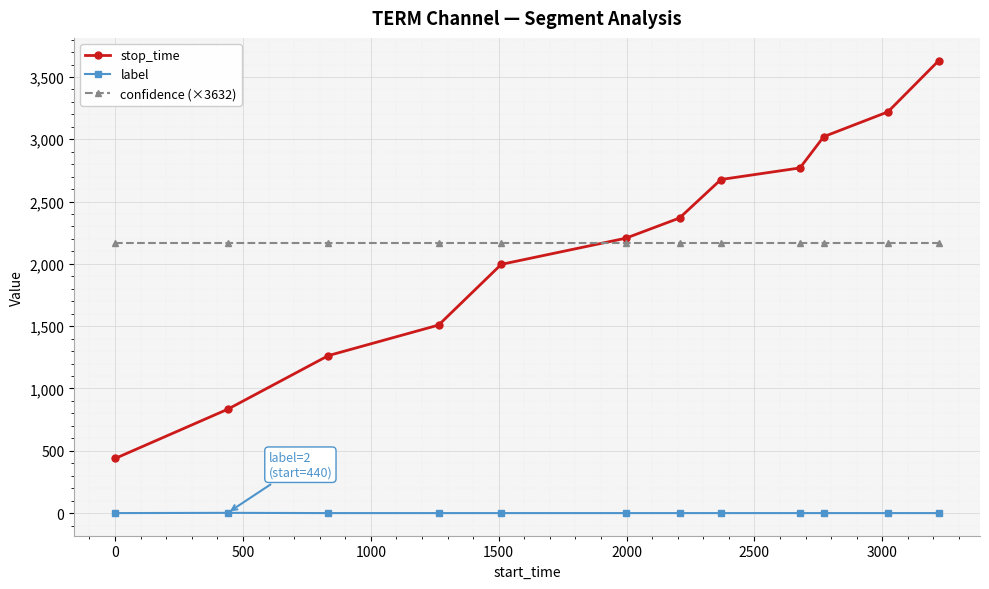

True or false: label and stop_time intersect in this chart.

False